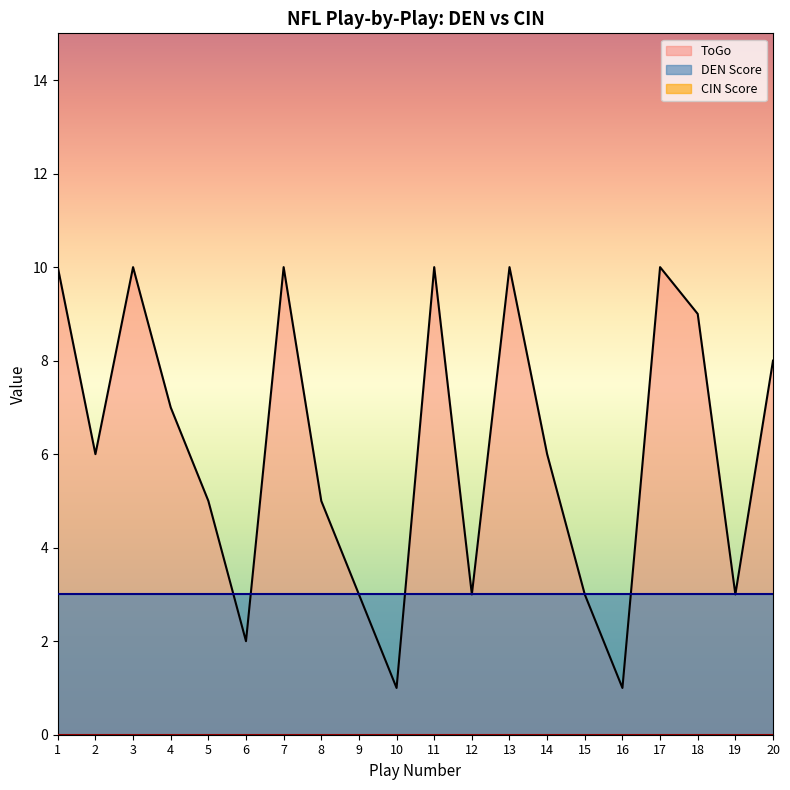

Is it true that CIN Score equals 0 at 8?

True